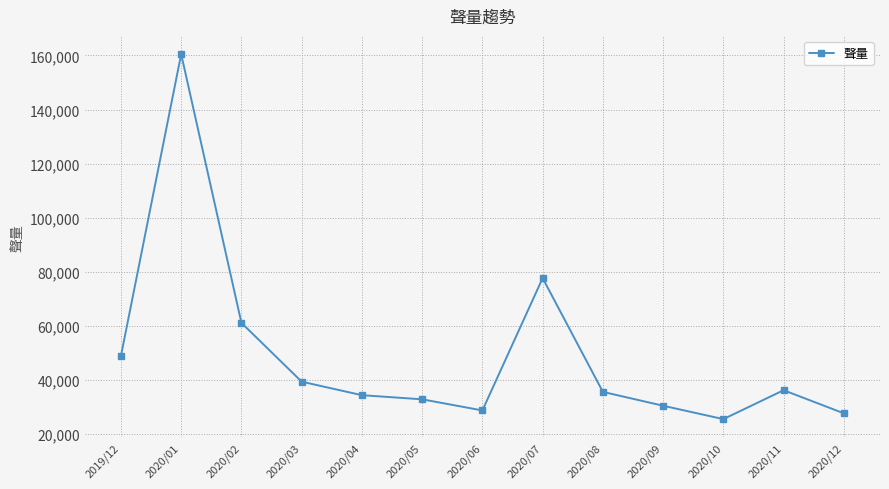

At which label is the value closest to 93047?

2020/07